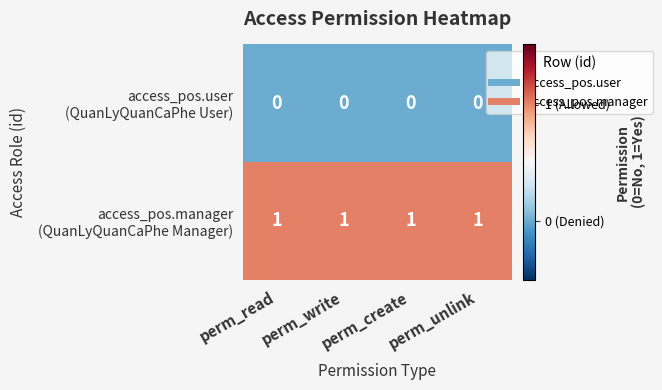

How many categories are shown in the chart?

4